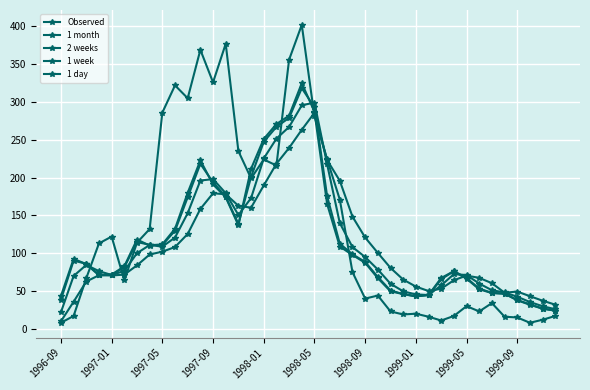

Rank the series by their maximum value, from lowest to highest.

1 month, 2 weeks, 1 week, 1 day, Observed